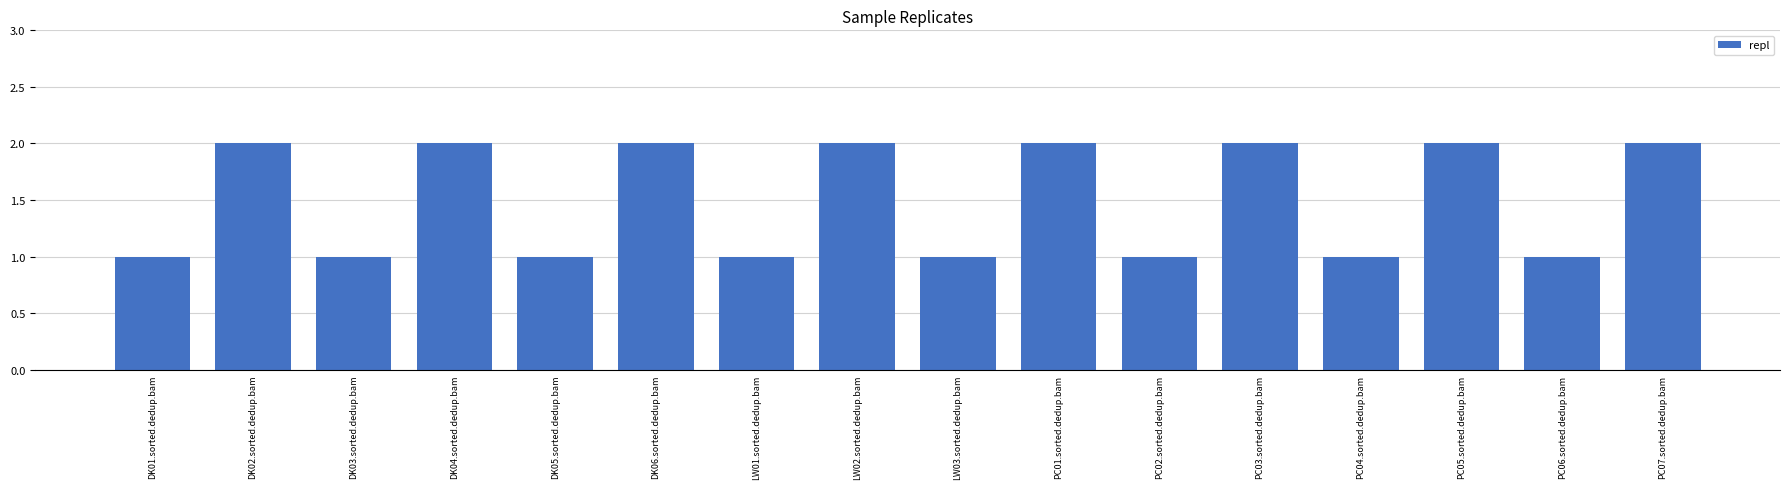

What is the label of the 11th bar from the left?

PC02.sorted.dedup.bam